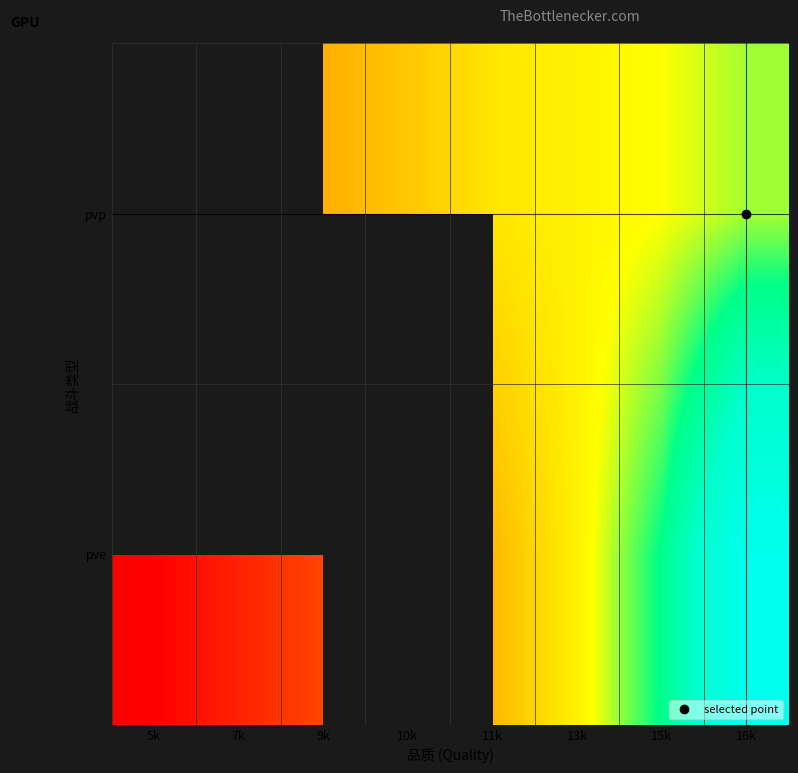

List the labels in order of pve value, largest first.

16k, 15k, 13k, 9k, 10k, 11k, 7k, 5k